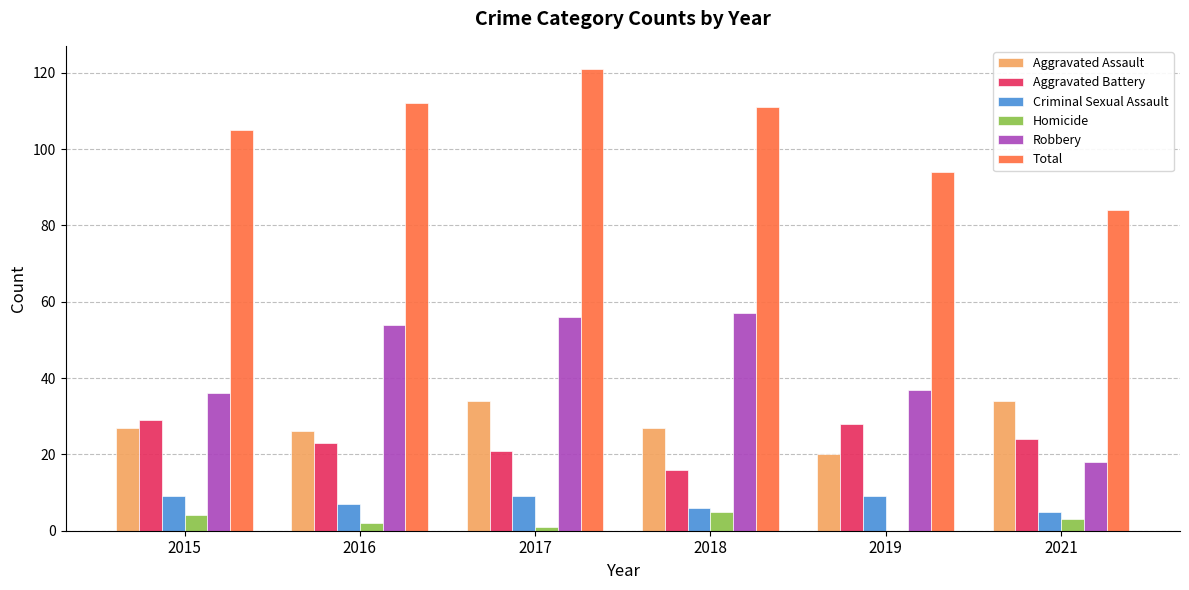

The Robbery series shows 87 at 2018. True or false?

False